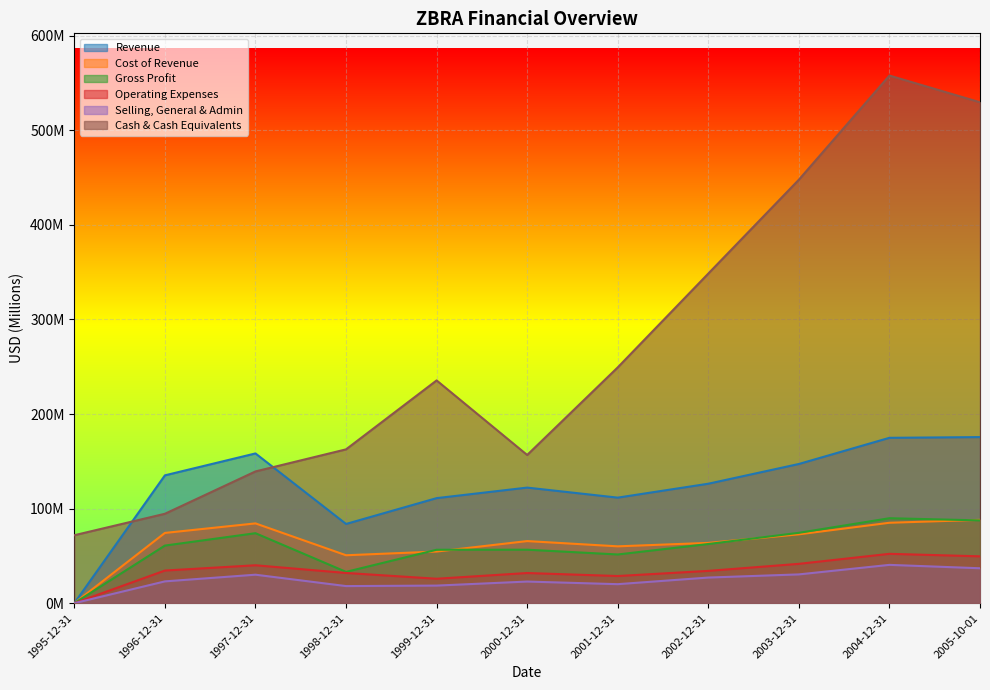

What is the spread (max minus min) of values at 2005-10-01?

492.8